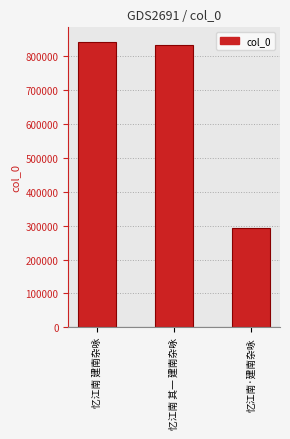

The value at 忆江南 其一 建南杂咏 is 1351052. True or false?

False